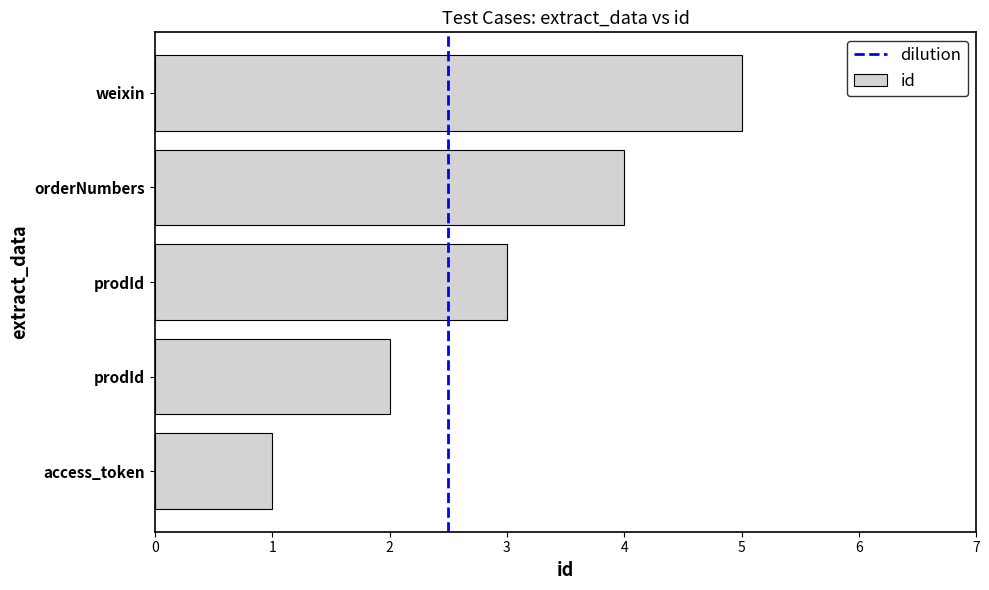

What is the greatest value displayed?

5